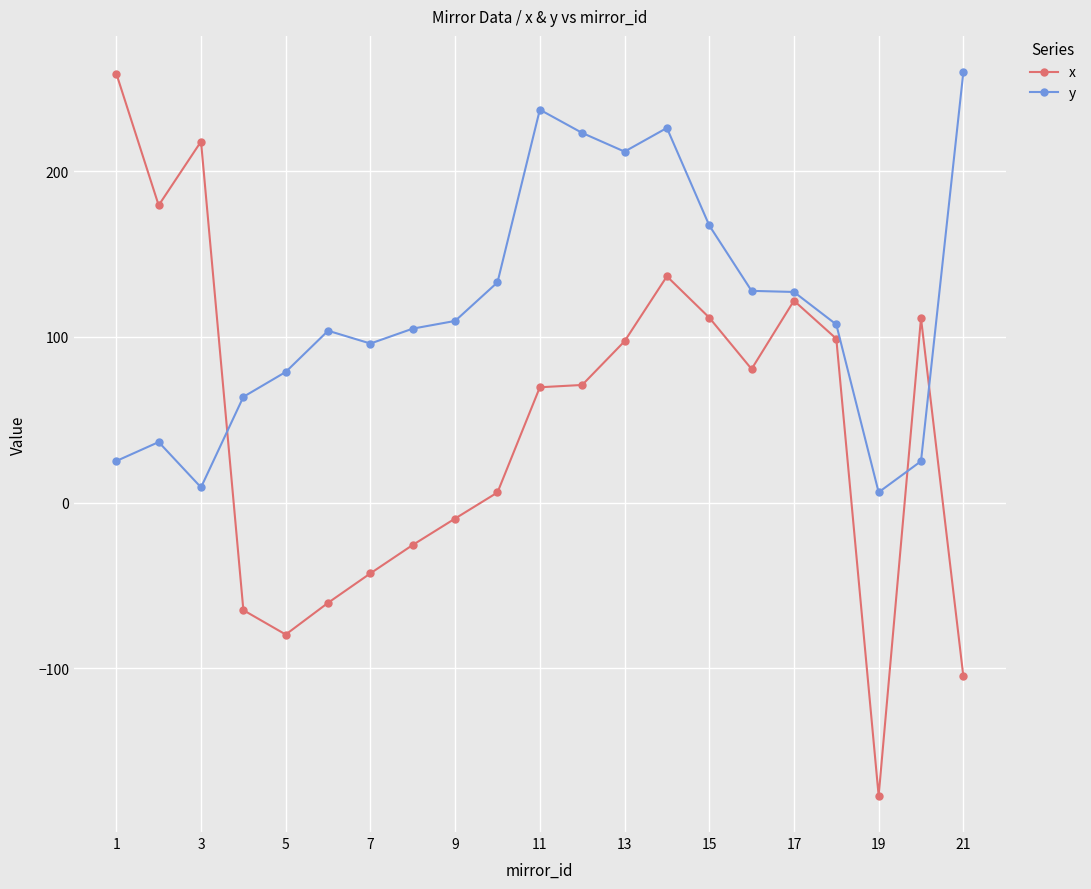

True or false: x and y cross at least once.

True